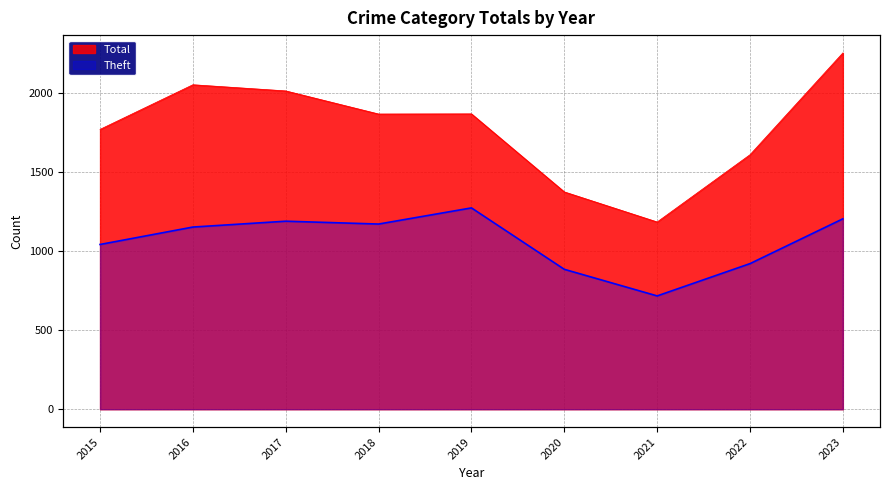

What is the maximum value for Total?

2251